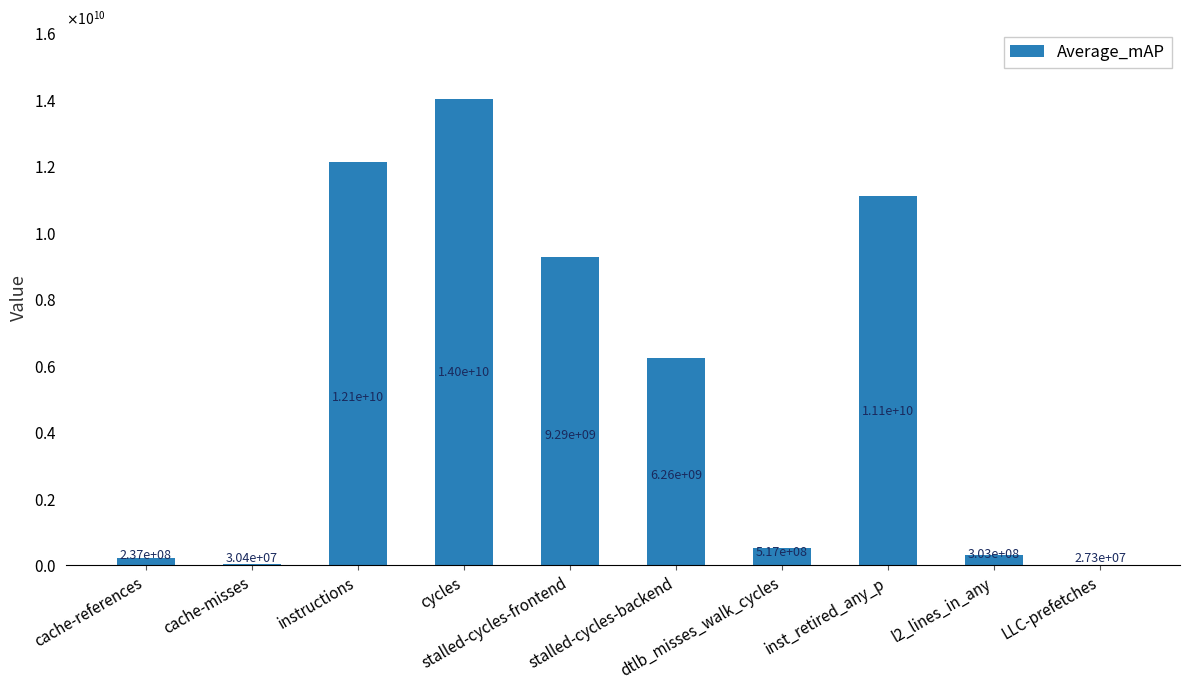

What is the difference between the second highest and minimum values?

12119398578